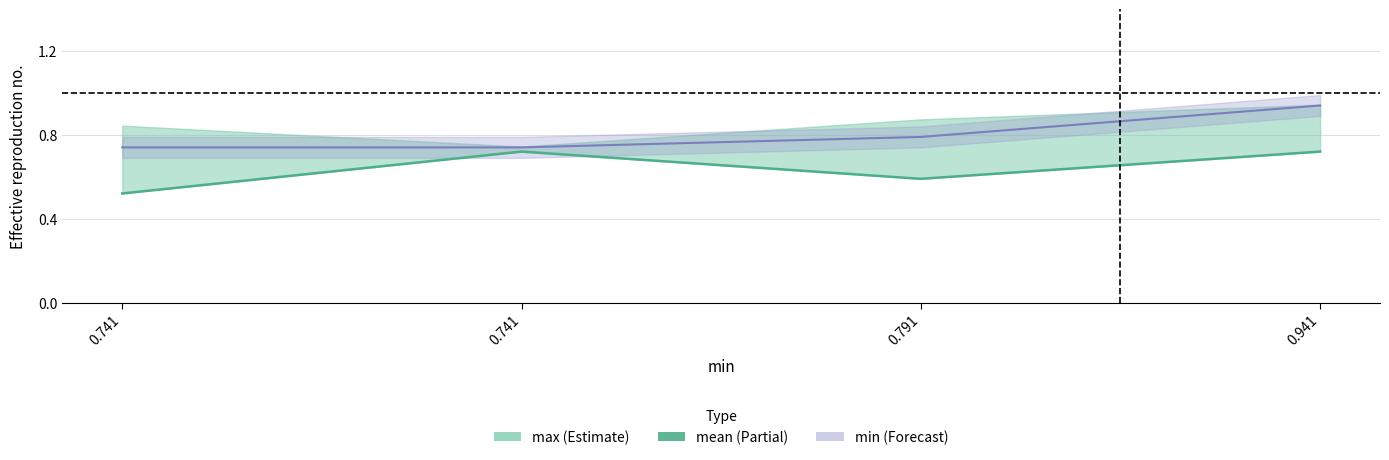

How many interior local valleys (lower than both neighbors) does the data have?

1